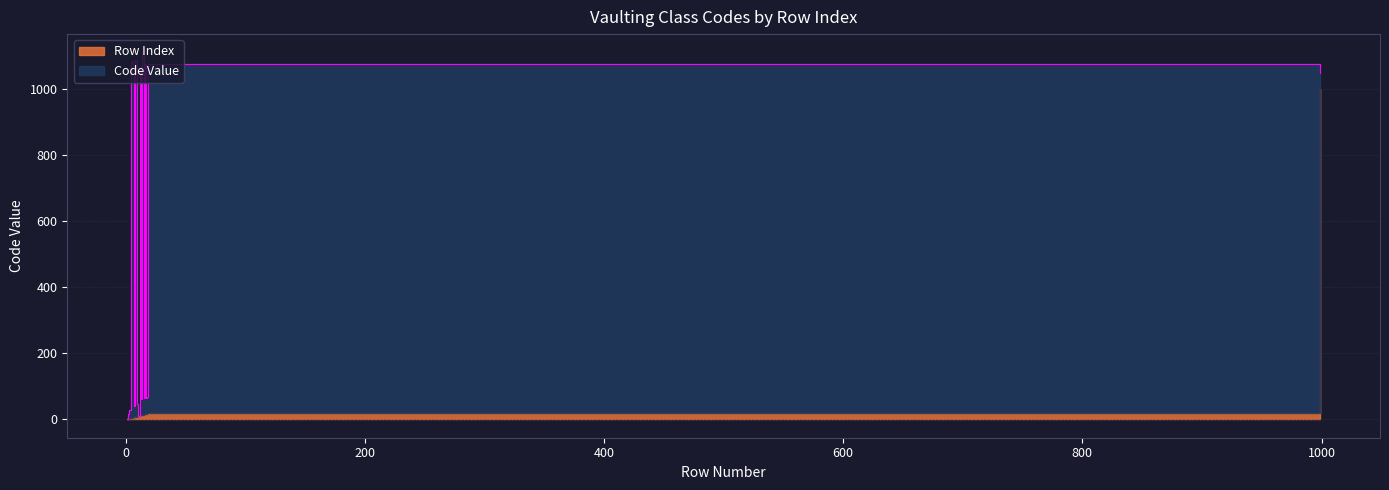

The value of Code Value at 14 is 1648. True or false?

False